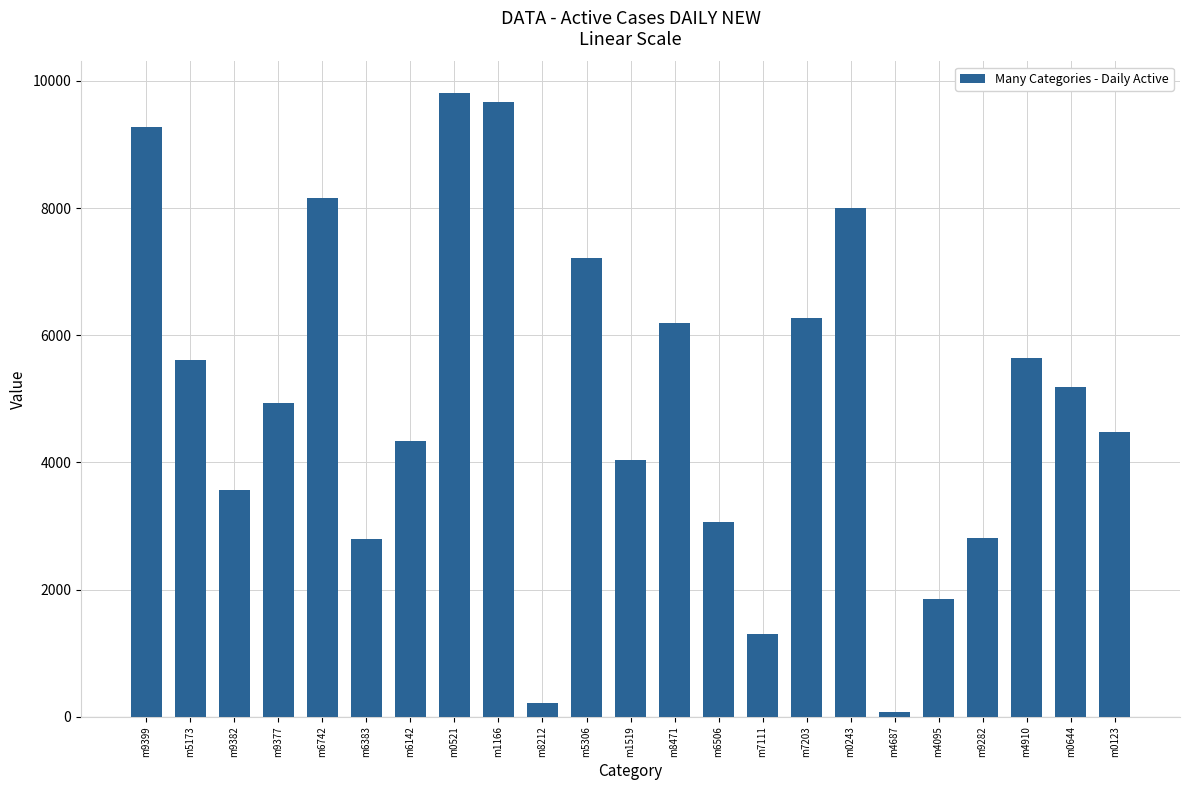

What is the label of the 10th bar from the right?

m6506